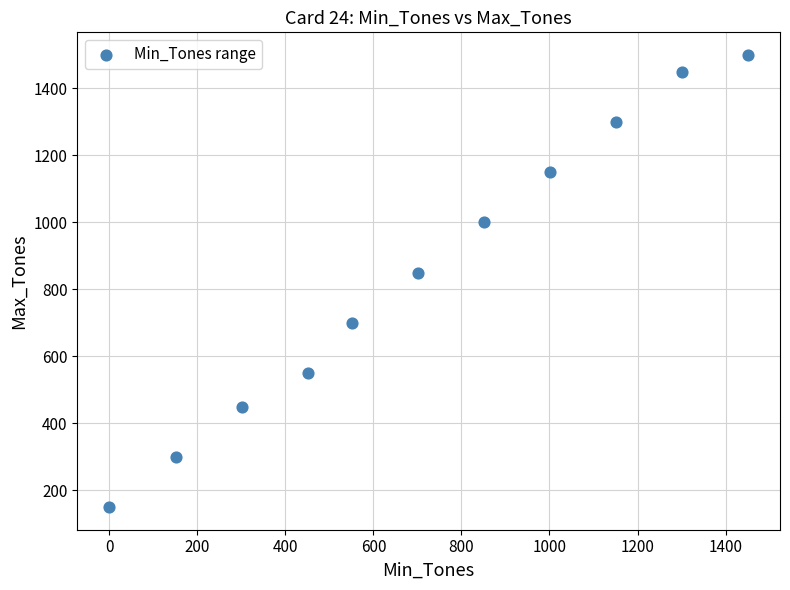

What Y value in the scatter plot is closest to 825?

850